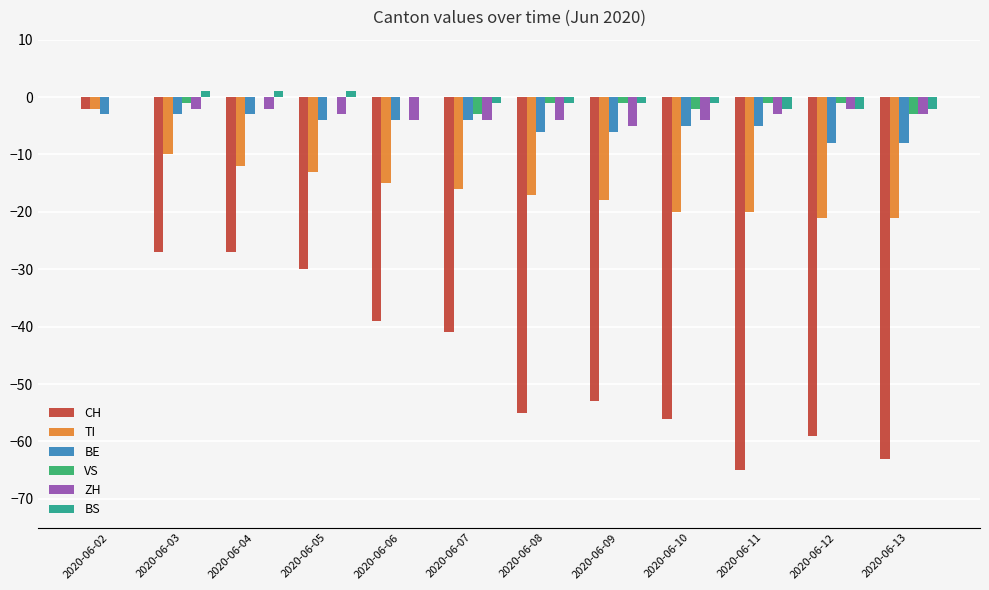

The VS series shows 0 at 2020-06-06. True or false?

True